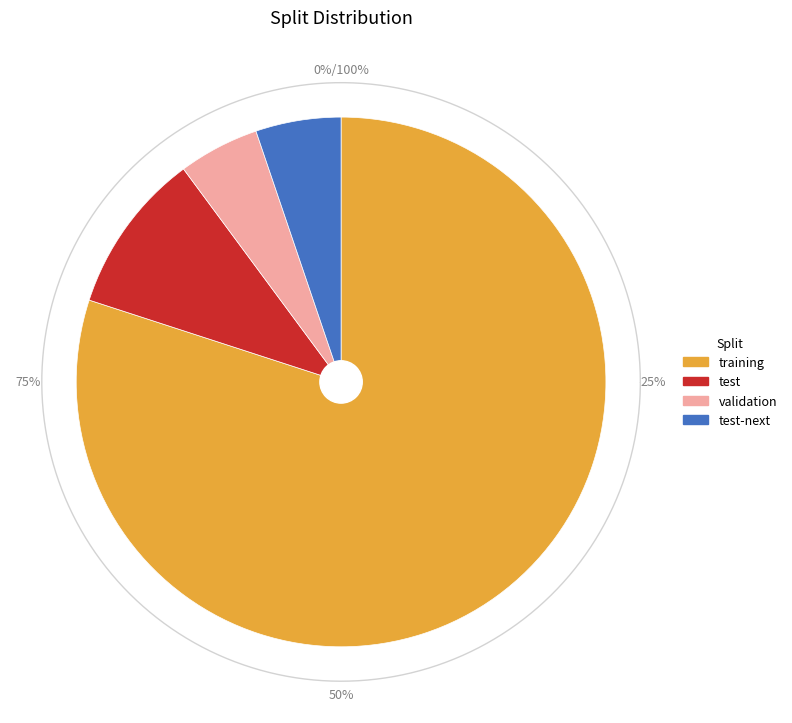

Does training represent more than half of the total?

Yes